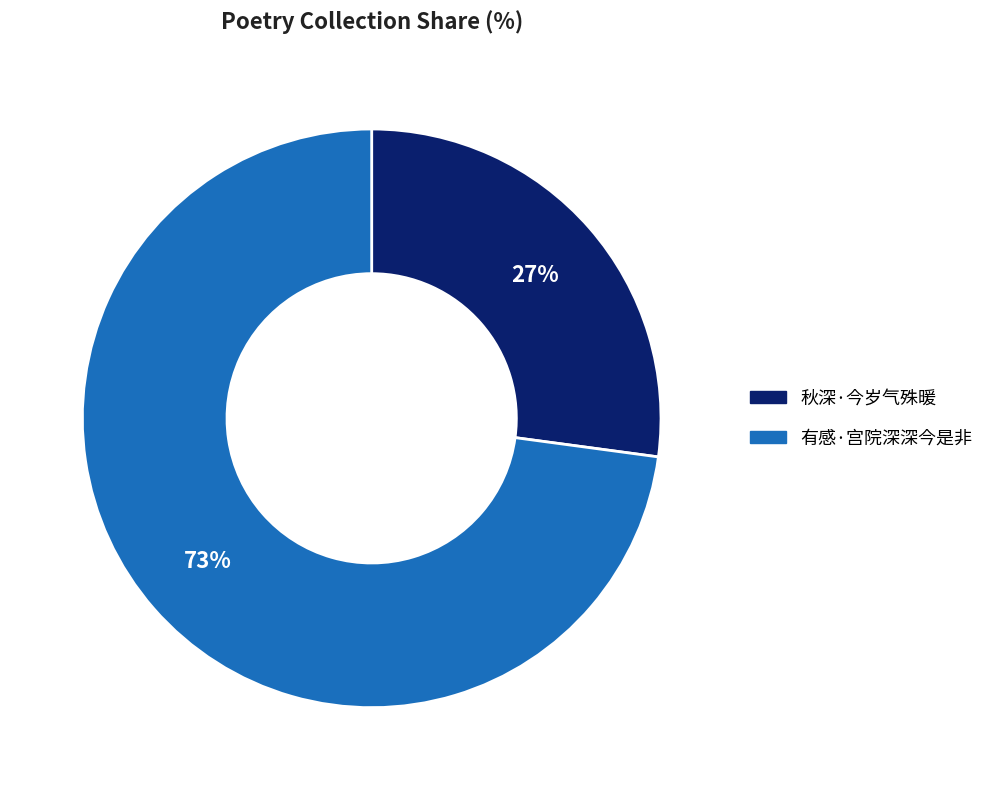

Which slice is the smallest?

秋深·今岁气殊暖